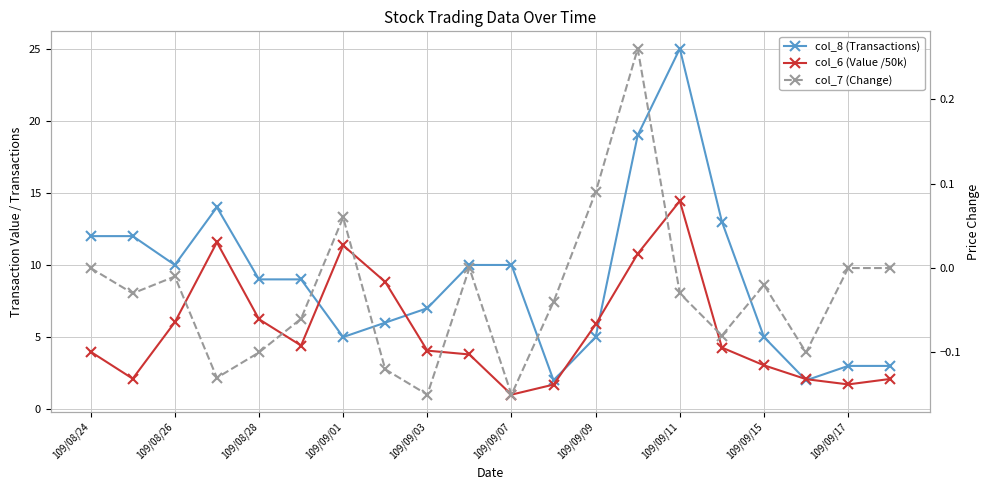

Between 109/09/01 and 11, which series saw the biggest shift?

col_8 (Transactions)